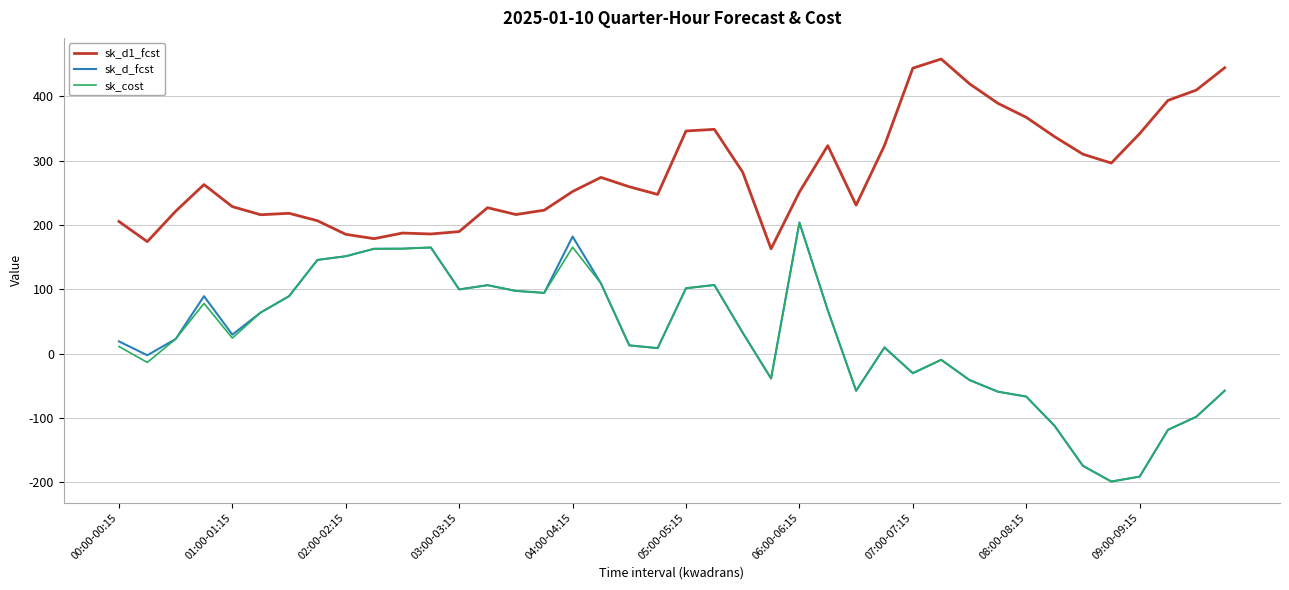

How many values in the sk_cost series are below 24?

20